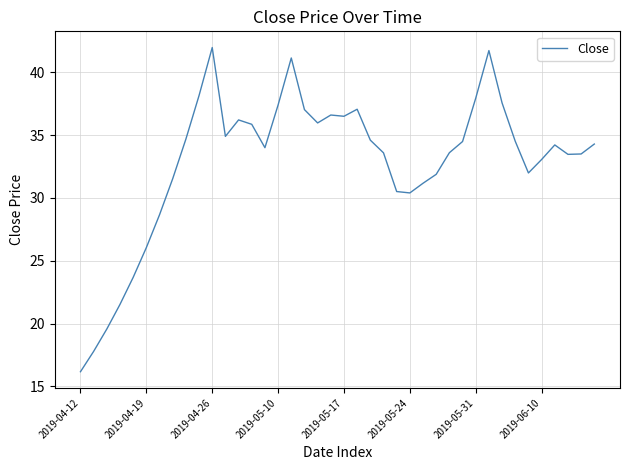

What is the smallest value displayed?

16.2